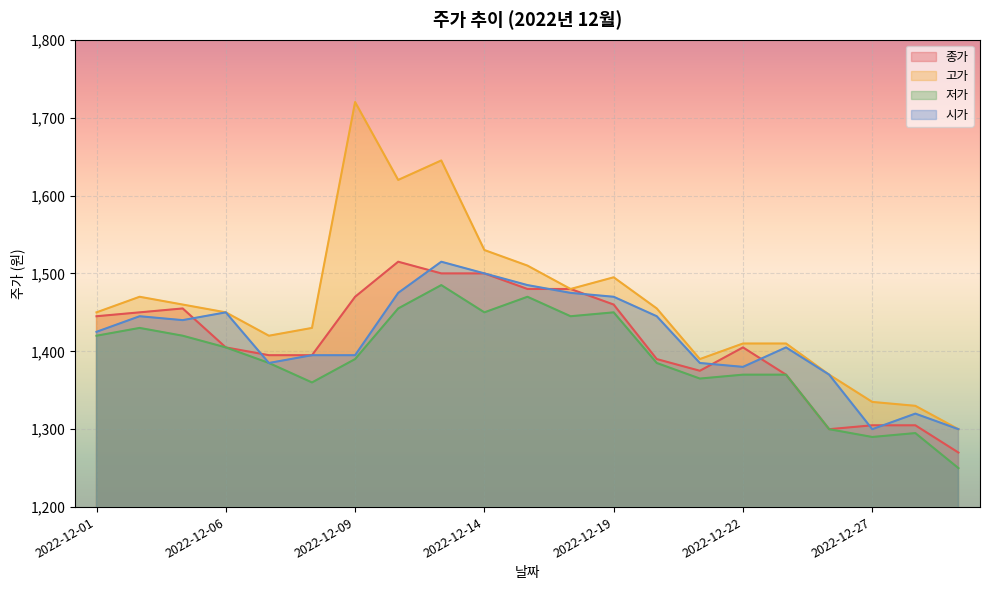

Where does the 고가 series first go above 1450?

2022-12-02